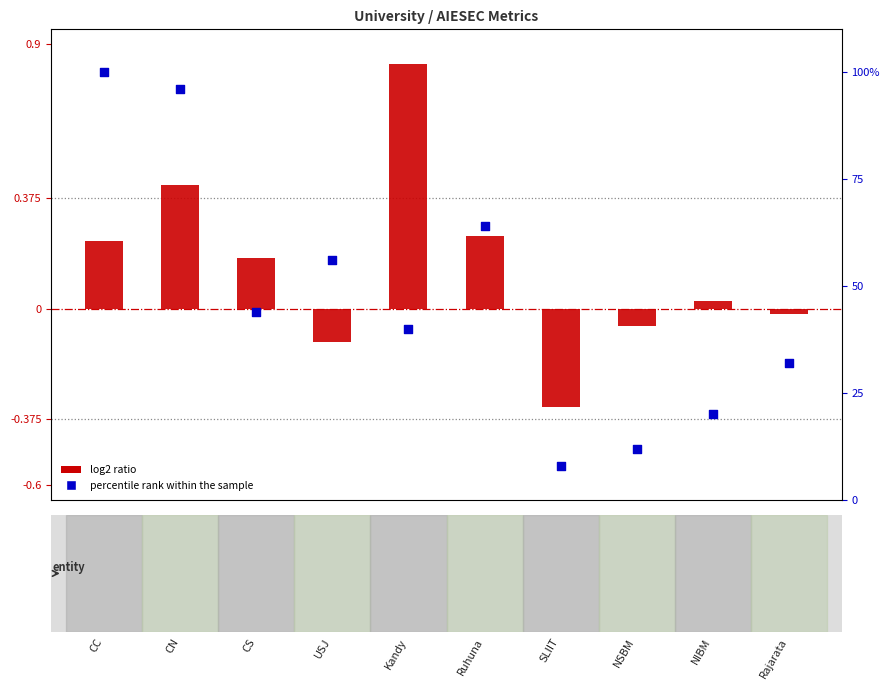

Is the value of log2 ratio at NSBM greater than the value of percentile rank within the sample at Rajarata?

No